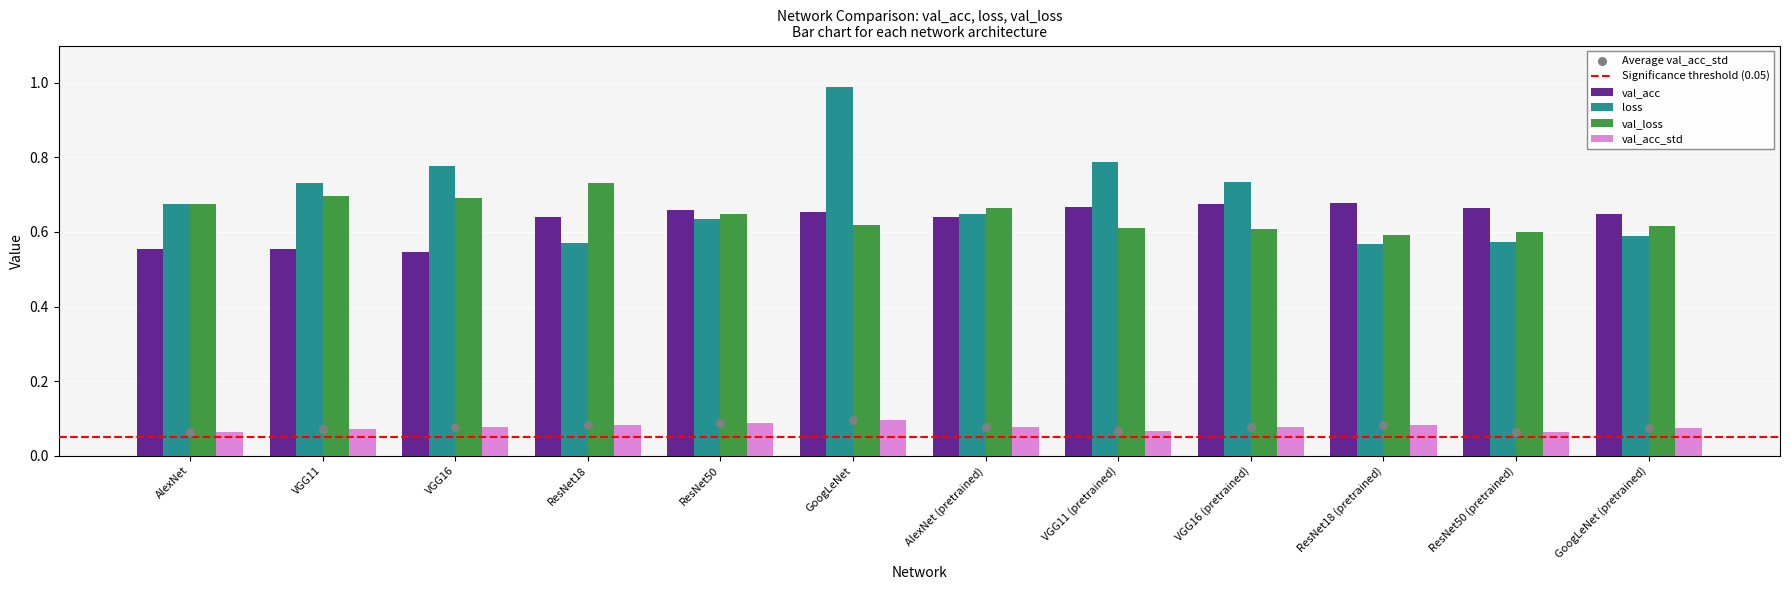

Which series reaches the minimum Y coordinate?

val_acc_std